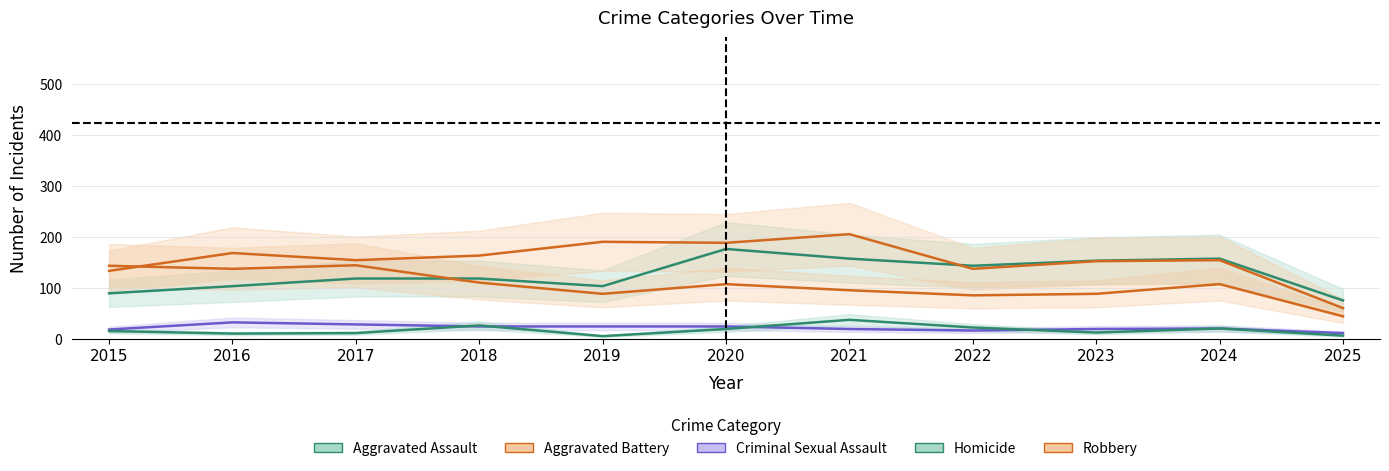

Rank the categories by Robbery value from highest to lowest.

2017, 2015, 2016, 2018, 2020, 2024, 2021, 2019, 2023, 2022, 2025